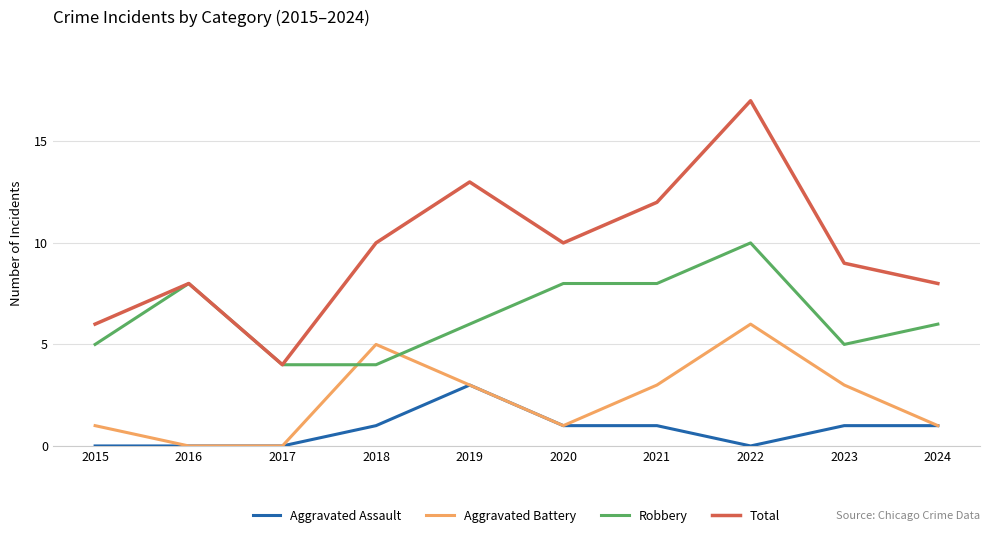

Read the Robbery value at 2024.

6